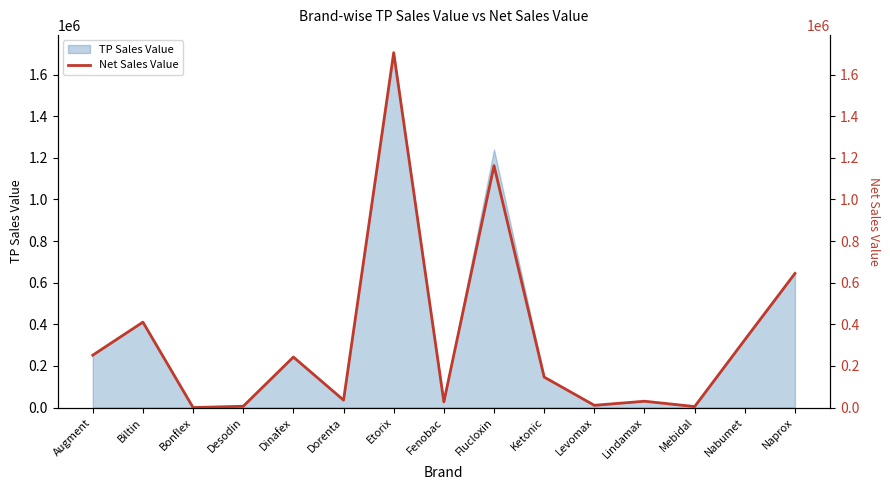

Is it true that the value at Levomax is 10944.7?

True